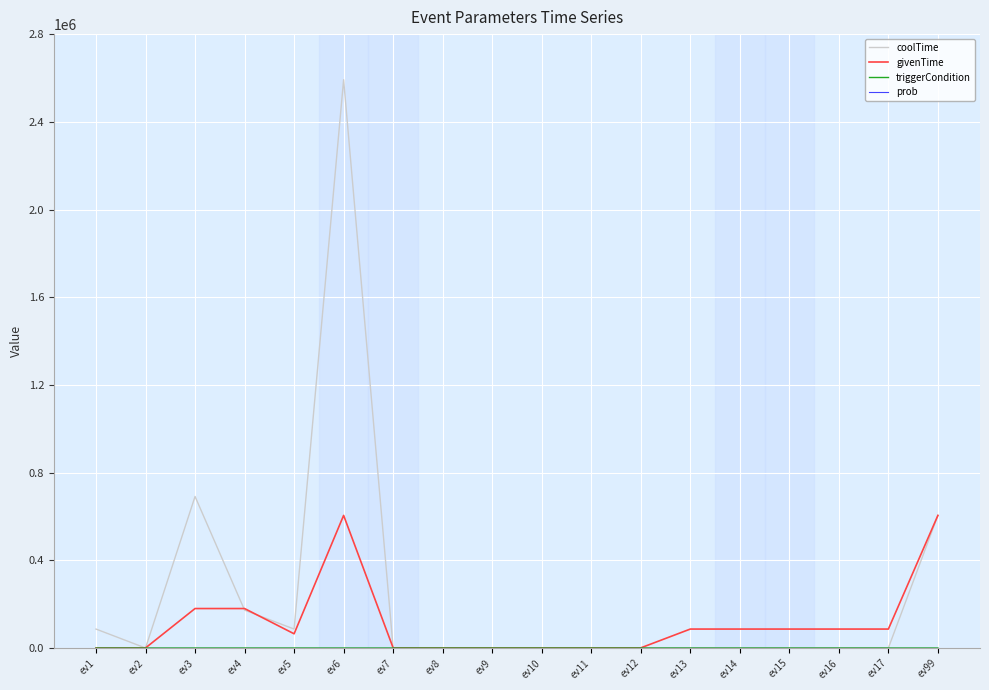

Which series has the largest total across all categories?

coolTime